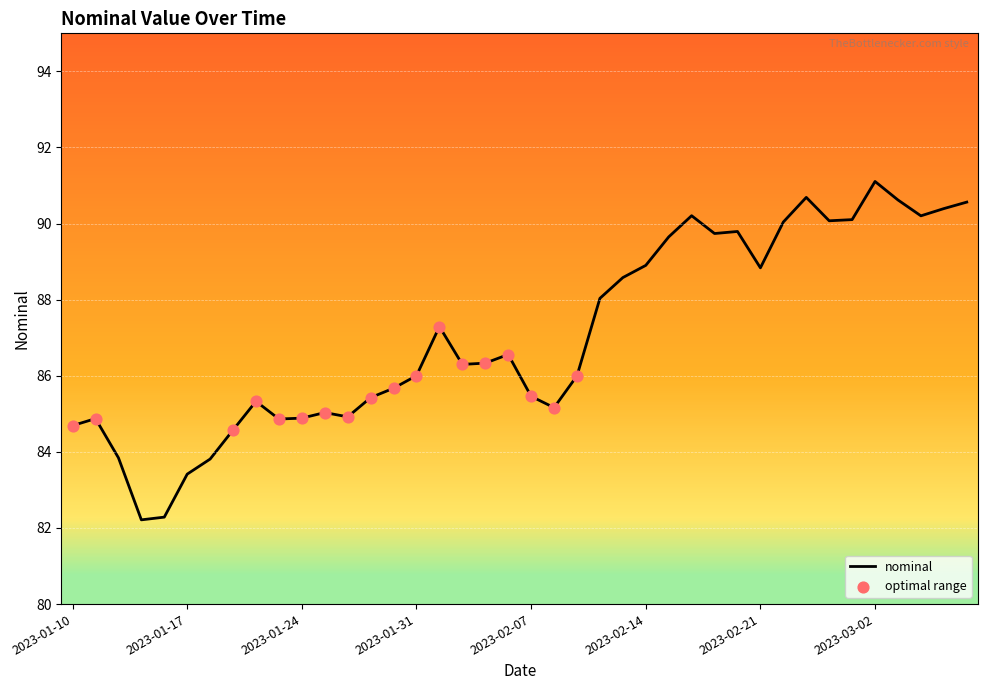

What is the greatest value displayed?

91.1